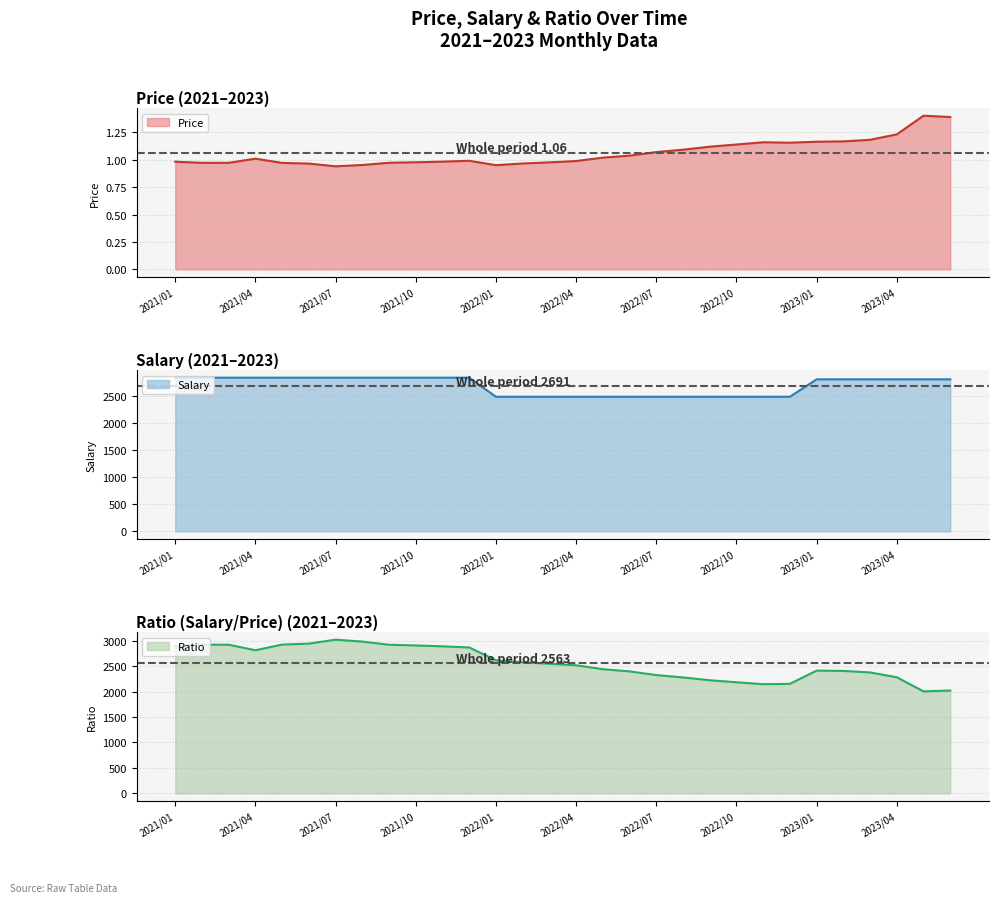

Does the chart display data point markers on the line(s)?

No